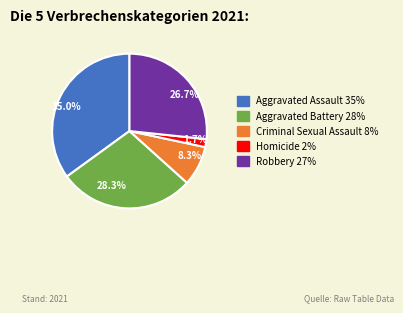

Which slice is the smallest?

1.7%